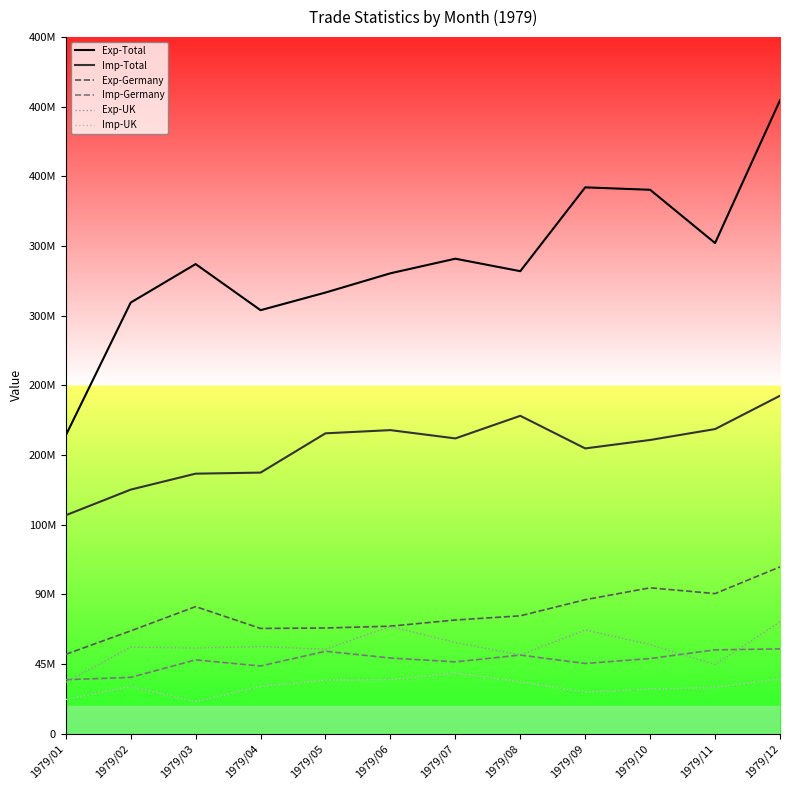

List the labels in order of Imp-Total value, smallest first.

1979/01, 1979/02, 1979/03, 1979/04, 1979/09, 1979/10, 1979/07, 1979/05, 1979/06, 1979/11, 1979/08, 1979/12